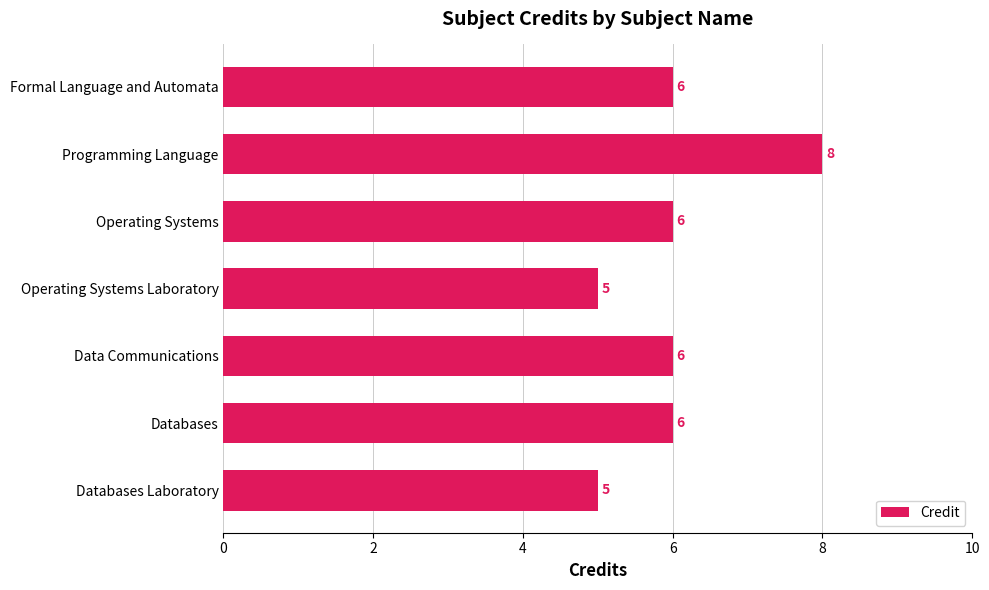

Which has a higher value, Databases or Programming Language?

Programming Language